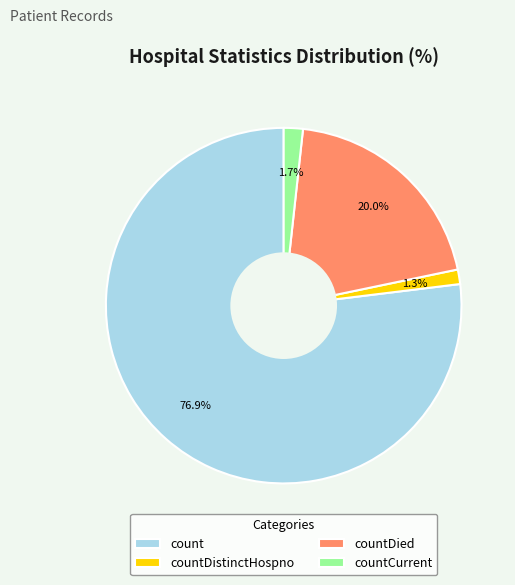

Between countDistinctHospno and count, which is larger?

count